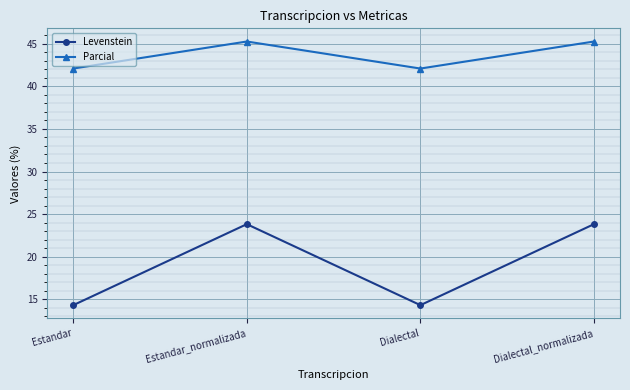

What is the value of the Levenstein point at the 1st from the left?

14.3